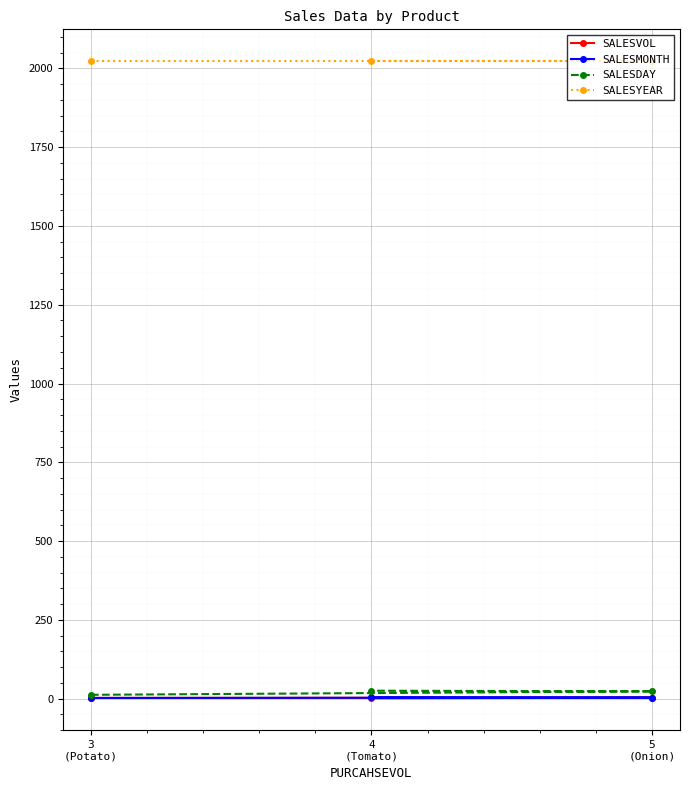

What is the value of the SALESDAY point at the 2nd from the left?

25